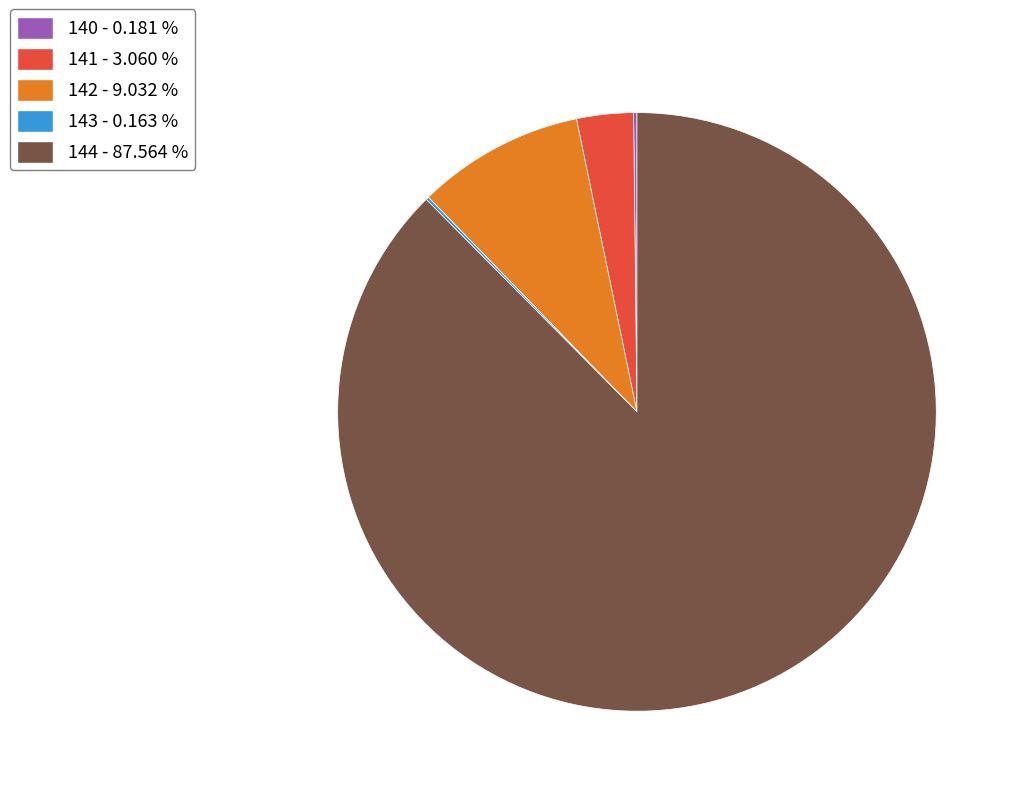

Does 144 - 87.564 % account for over 50% of the chart?

Yes